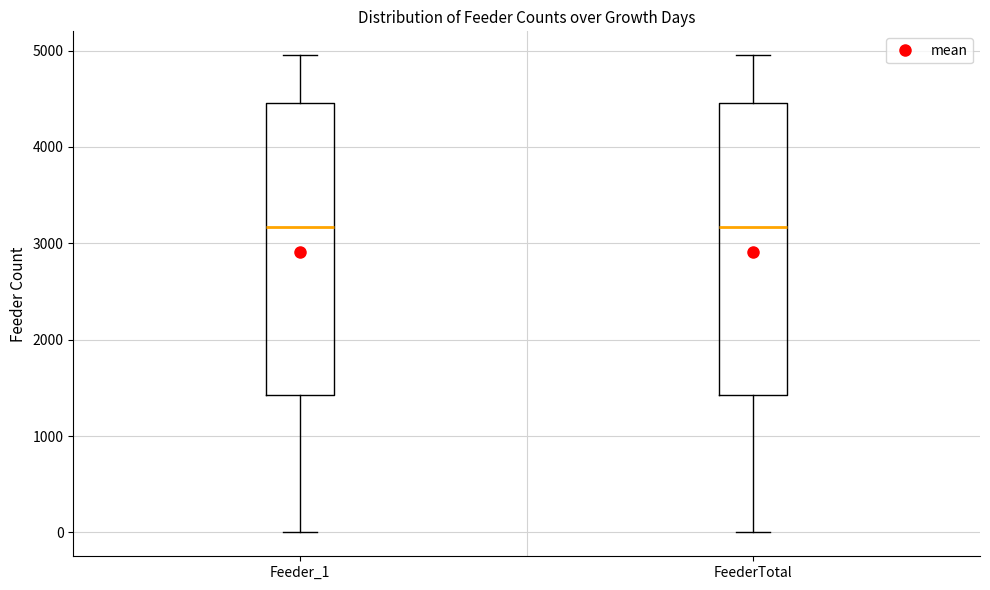

Reading left to right, transcribe this box plot: for each box, give where its median line is, the range the box spans, and where its two whiskers end, as read against the y-axis. The values are not printed on the chart, so give them approximately, as read against the axis.

Feeder_1: median 3200, box 1400 to 4500, whiskers 0 to 5000
FeederTotal: median 3200, box 1400 to 4500, whiskers 0 to 5000